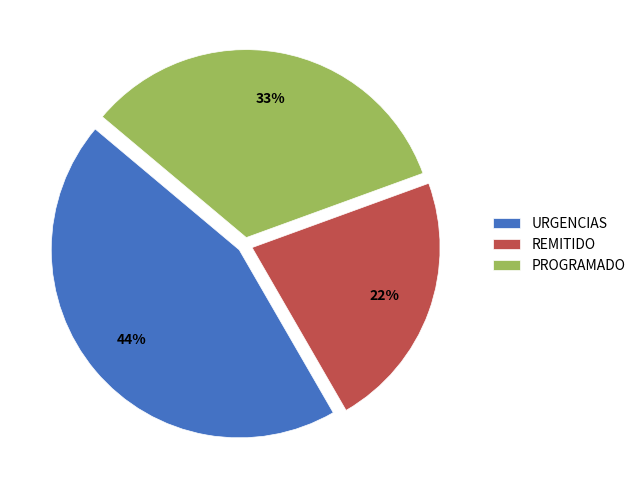

Is it true that REMITIDO is 36% of the pie?

False